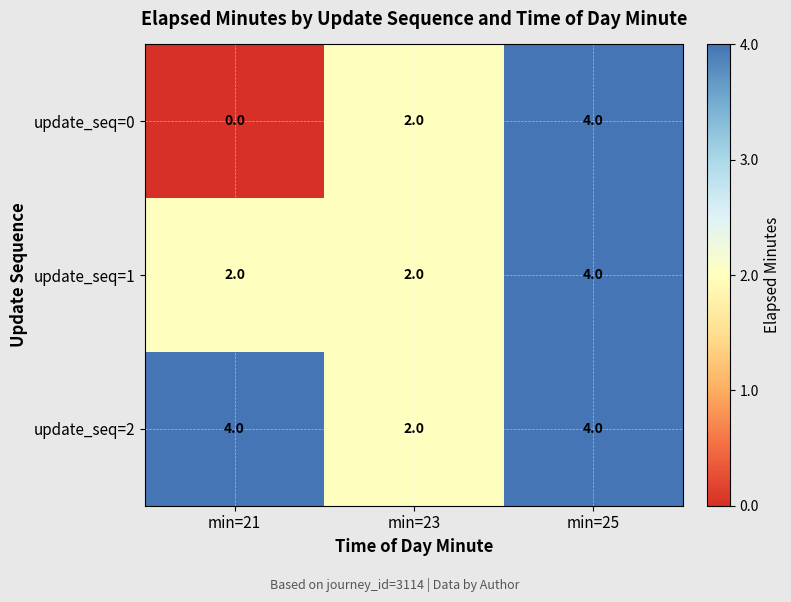

Which series has the widest spread of values?

update_seq=0